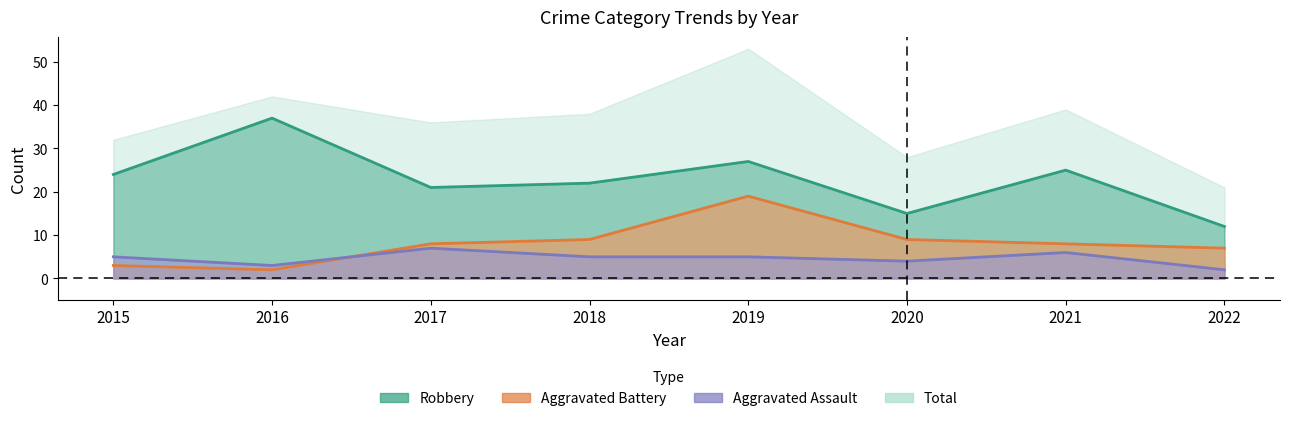

What is the value of the 6th point from the left?

15